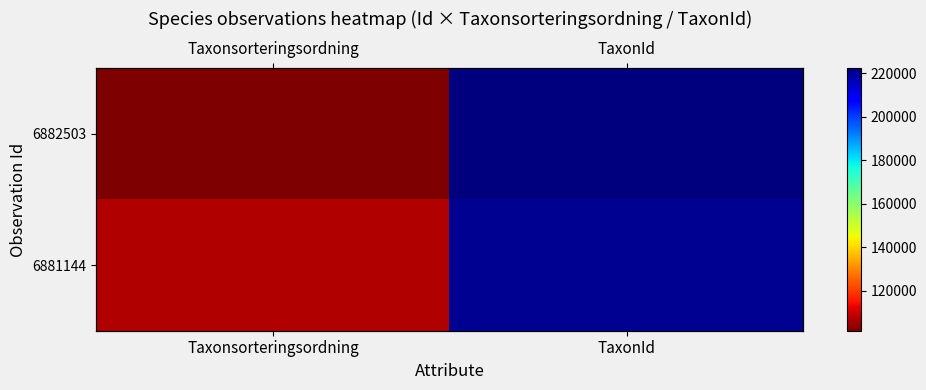

How many values in the 6881144 series are below 220299?

1